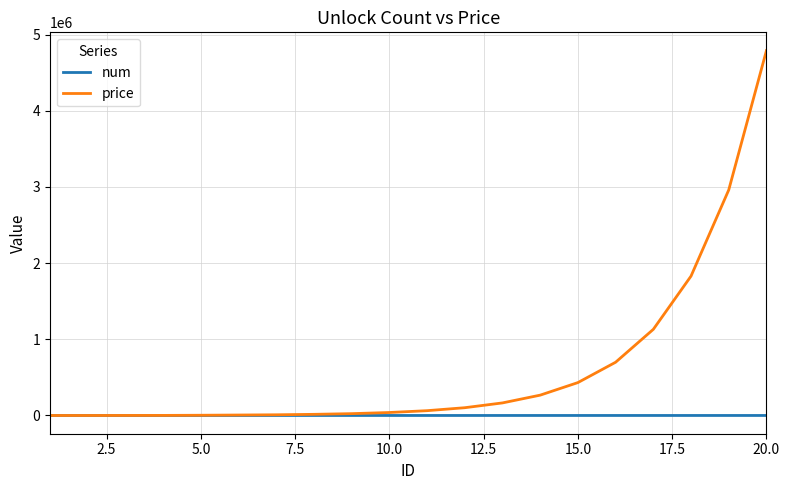

Which series has the widest spread of values?

price